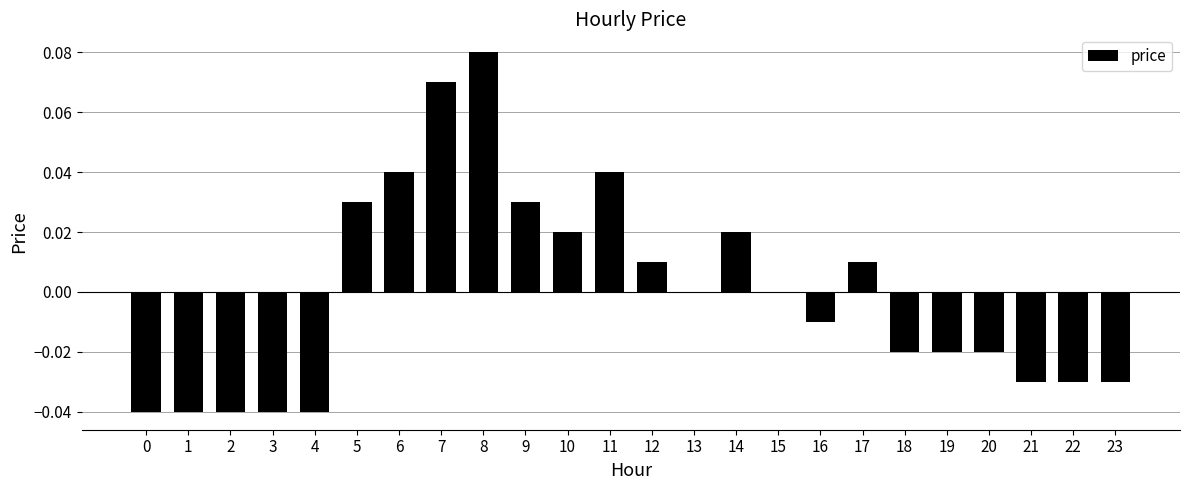

True or false: the data shows 0.0 at 6.

True